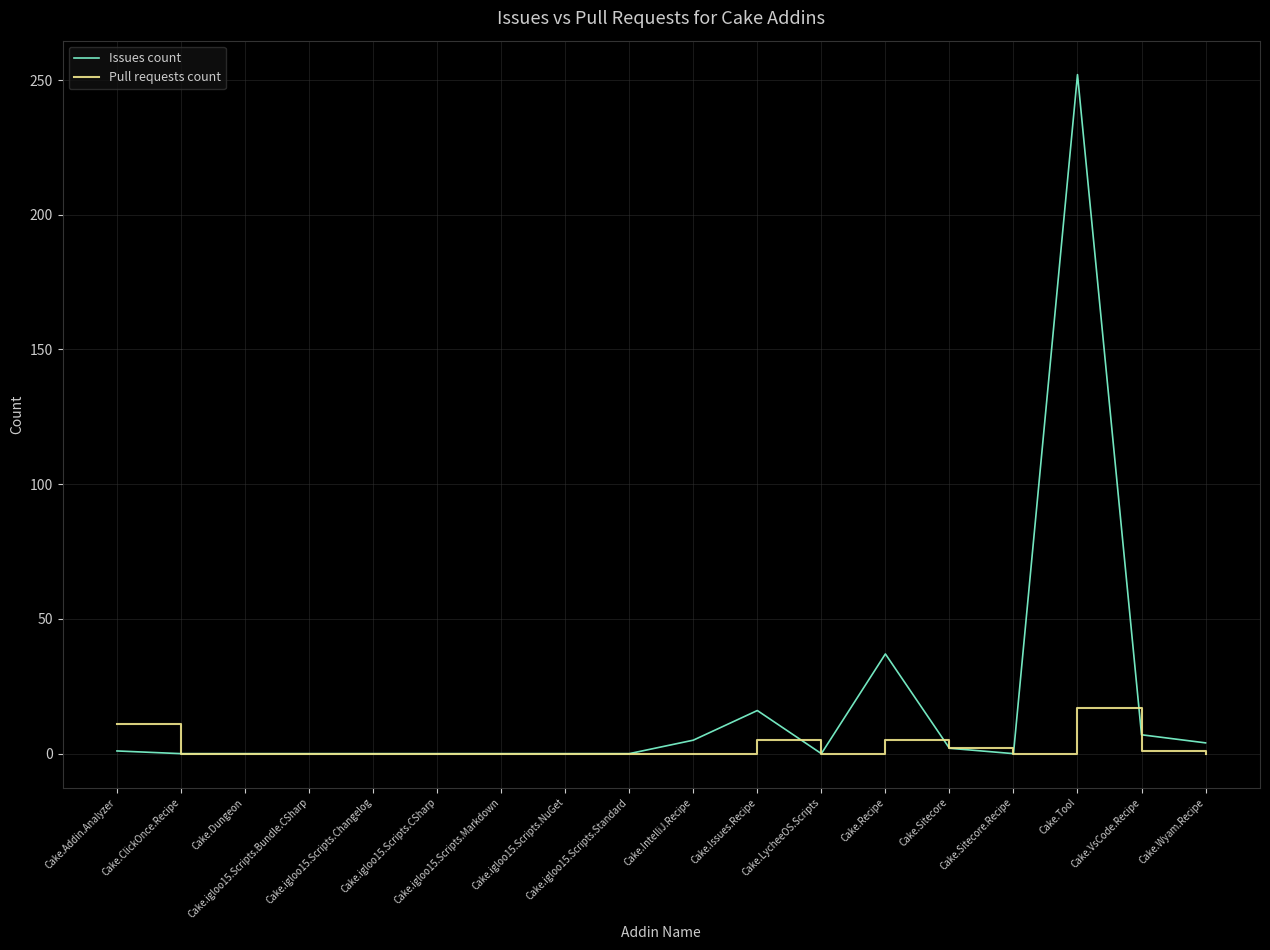

What is the maximum value shown in the chart?

252